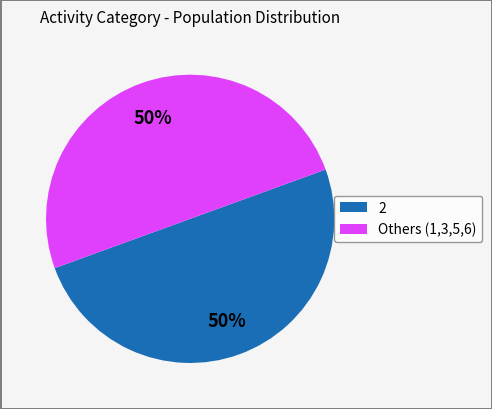

To the nearest percent, what portion does Others (1,3,5,6) represent?

50%